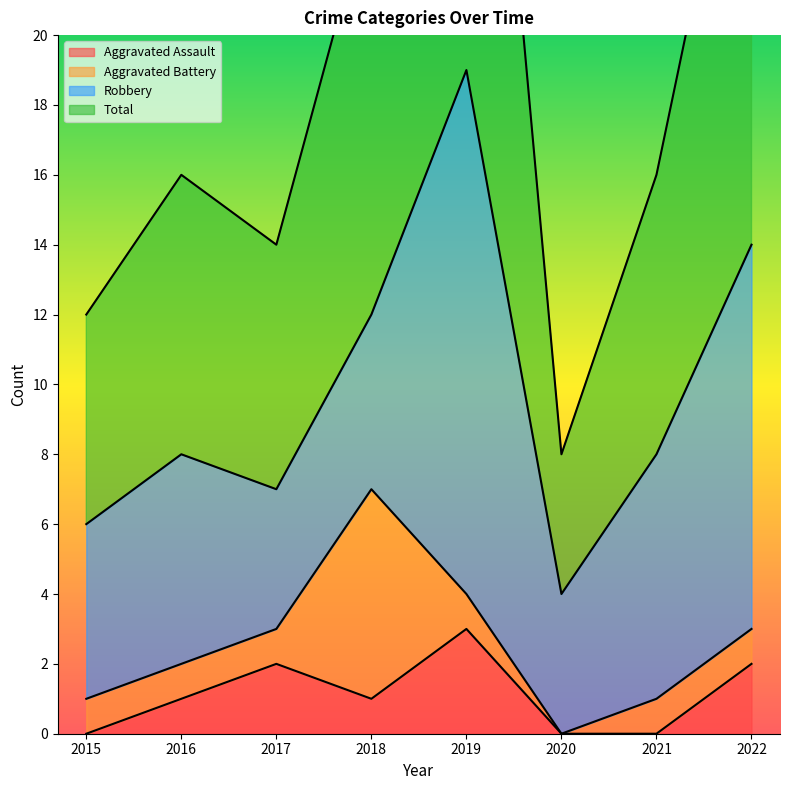

Is the value of Aggravated Assault at 2020 greater than the value of Total at 2018?

No